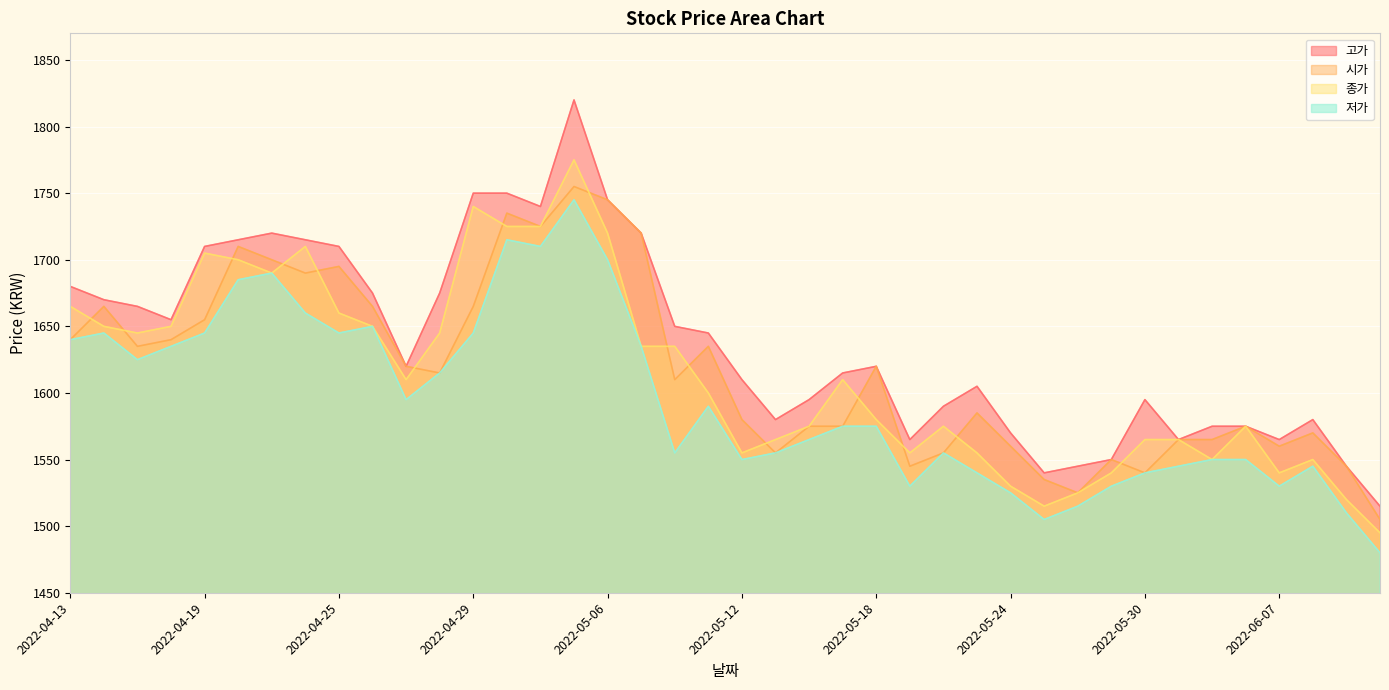

What is the spread (max minus min) of values at 2022-04-27?

25